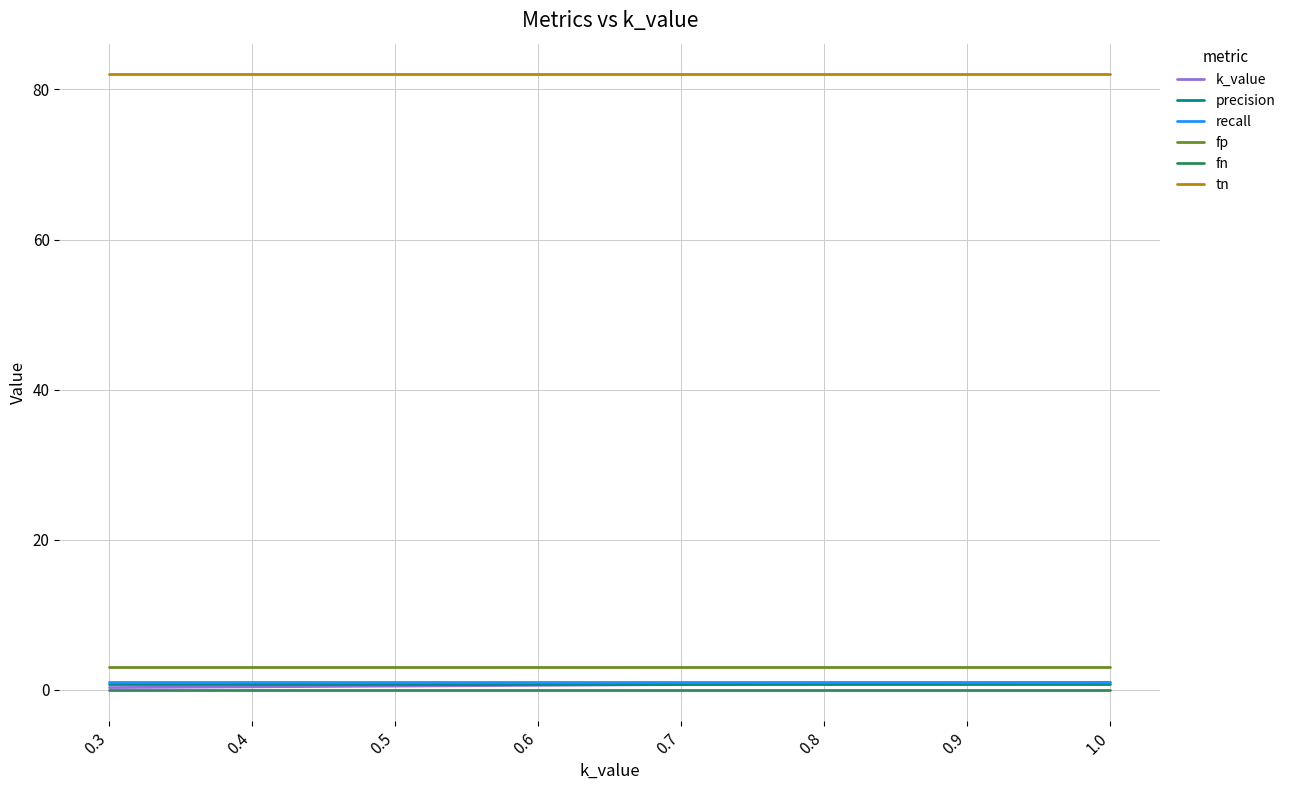

The value of fn at 0.5 is 0.0. True or false?

True